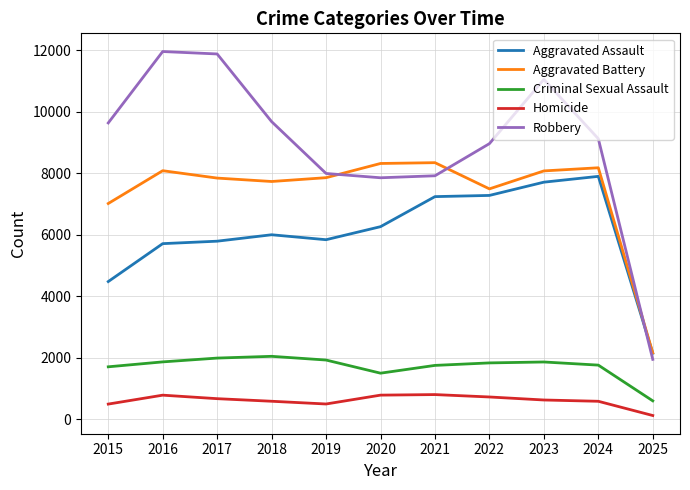

What is the difference between the highest and lowest values at 2024?

8537